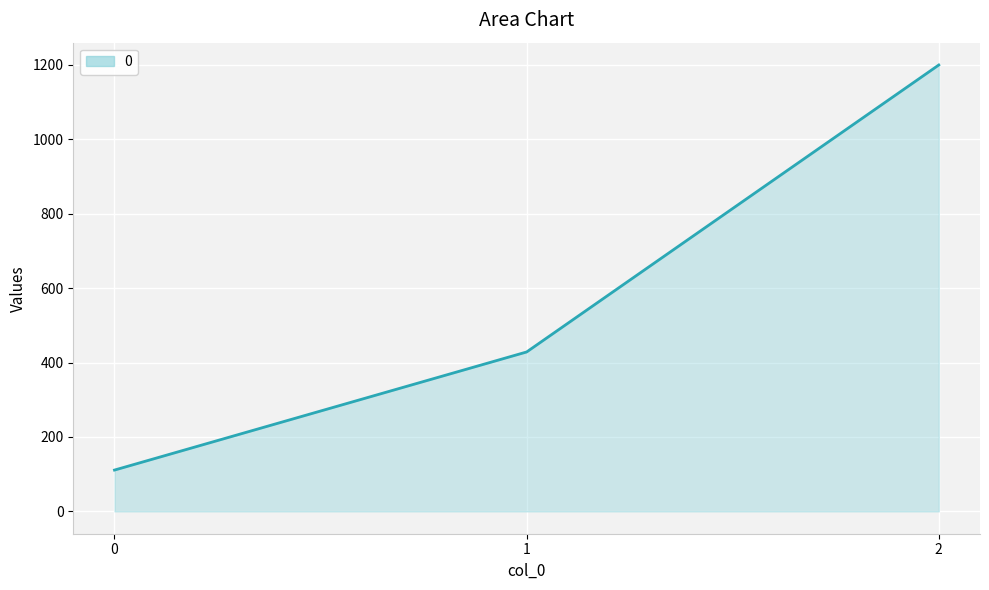

Reading left to right, list all the values displayed in this chart.

111.1	428.6	1200.0